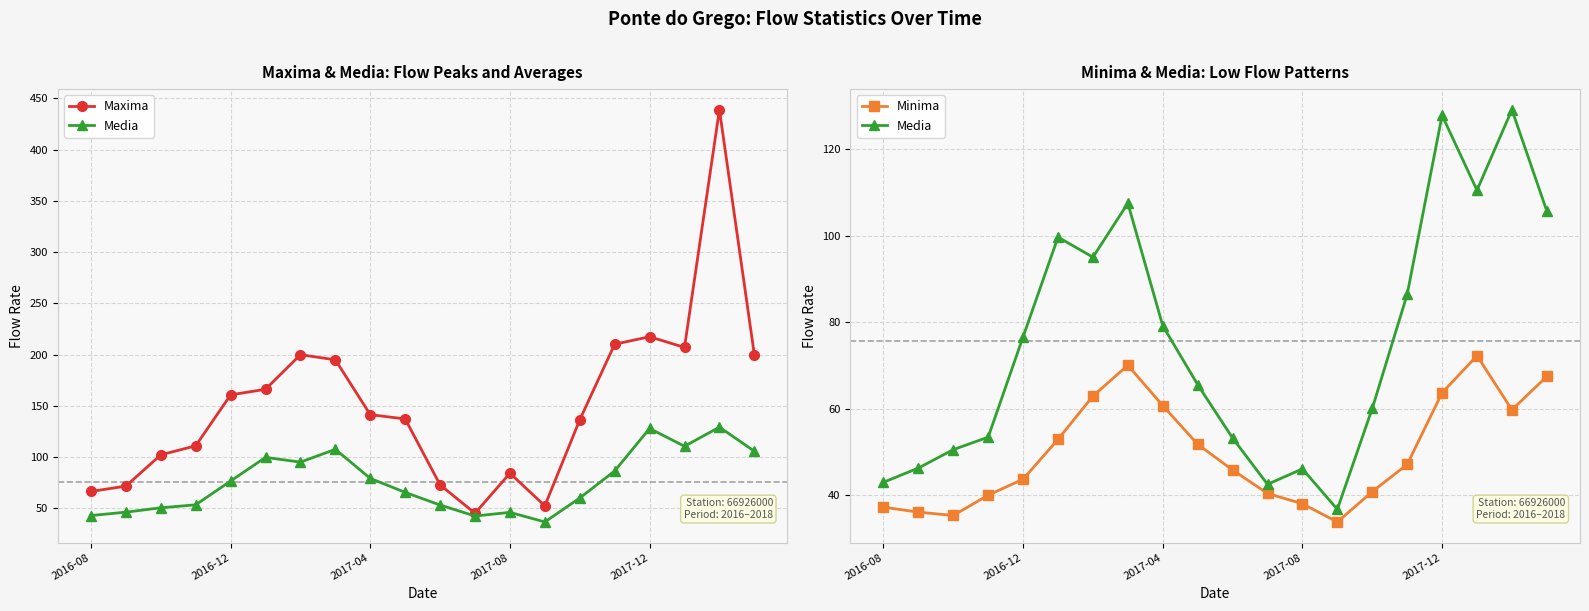

What is the maximum value for Media?

129.2